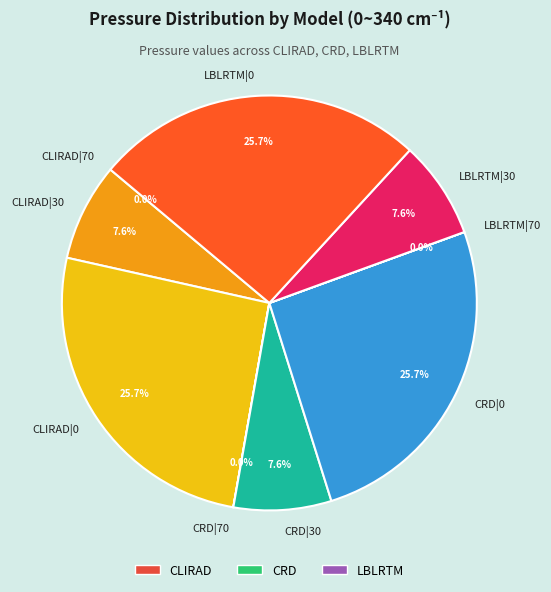

What portion of the pie excludes CLIRAD|0?

74.3%